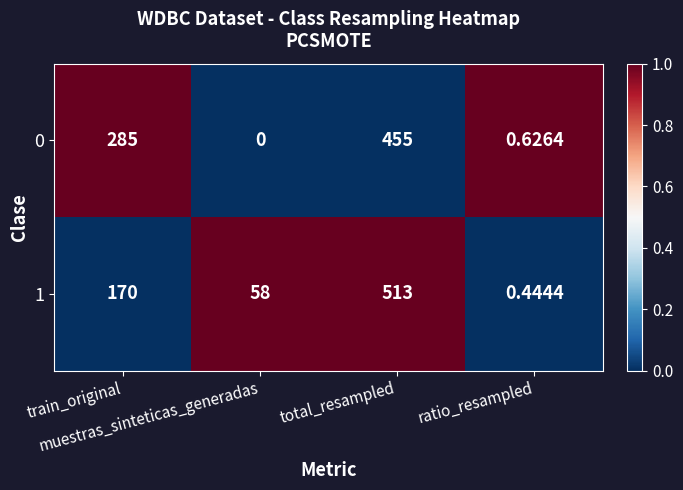

How many categories are shown in the chart?

4